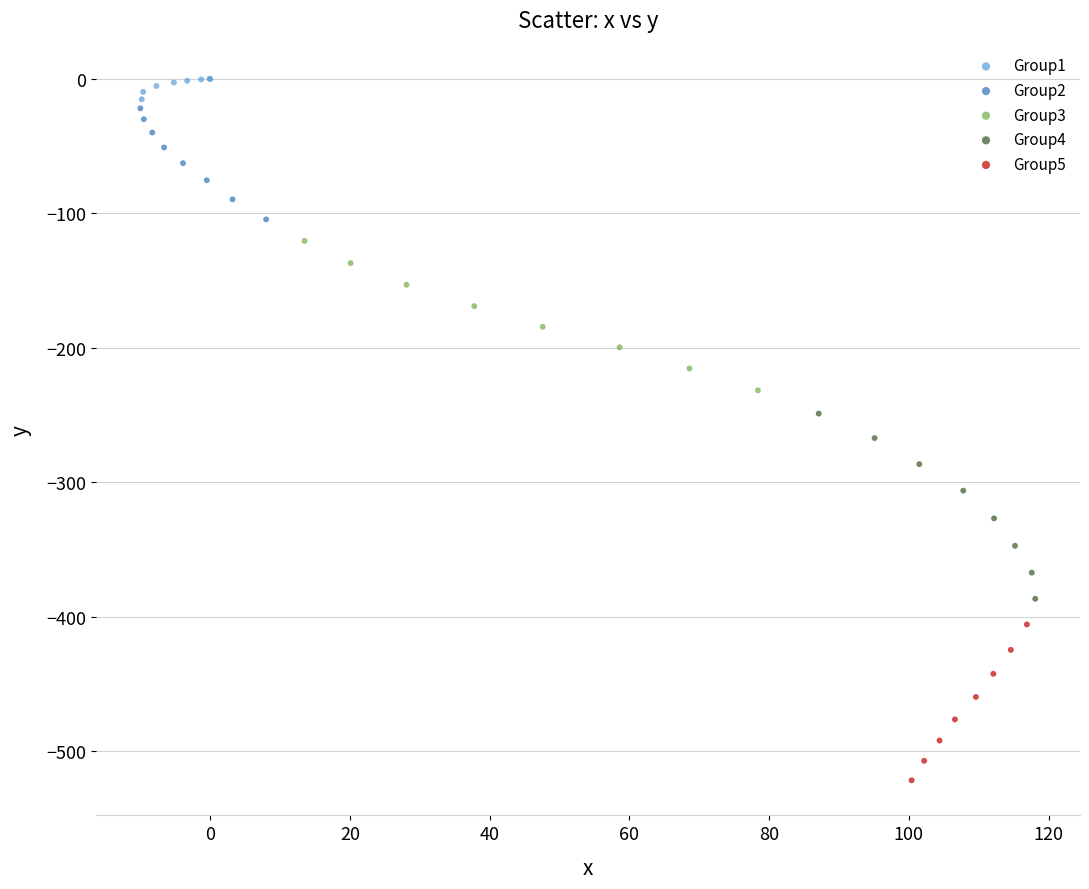

Which series has the widest spread of Y values?

Group4